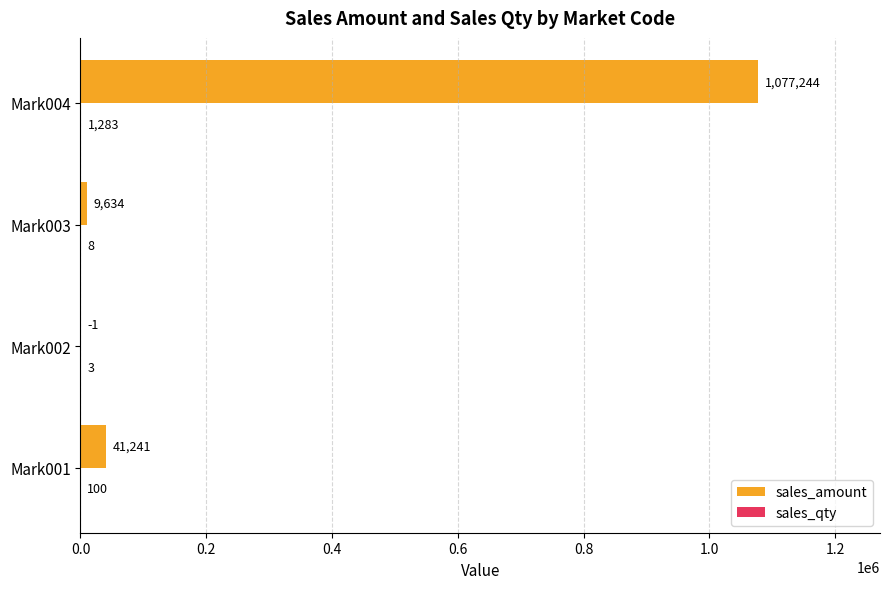

At which label is sales_amount closest to 538621?

Mark001